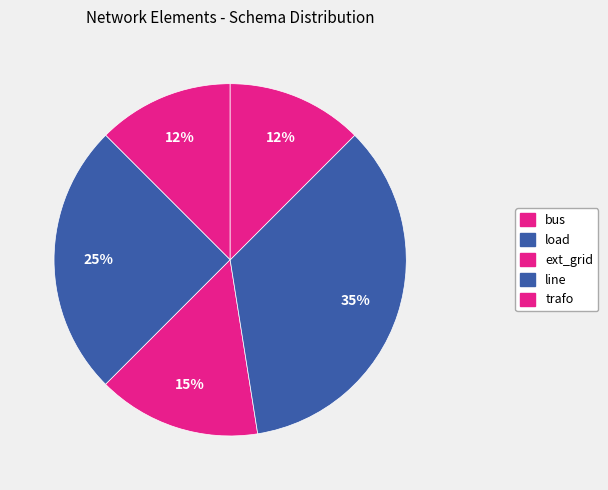

Is the sum of load and ext_grid greater than half?

No